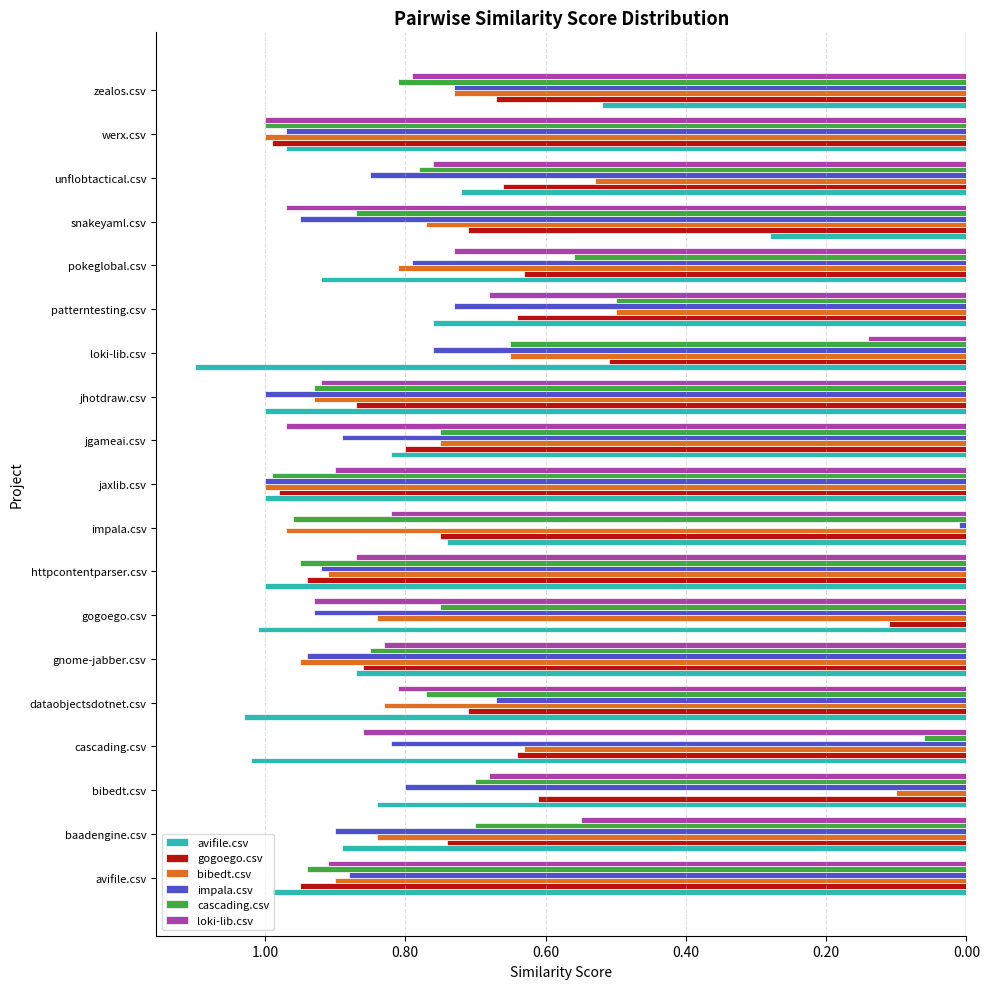

What are all the series names shown in the legend?

avifile.csv, gogoego.csv, bibedt.csv, impala.csv, cascading.csv, loki-lib.csv